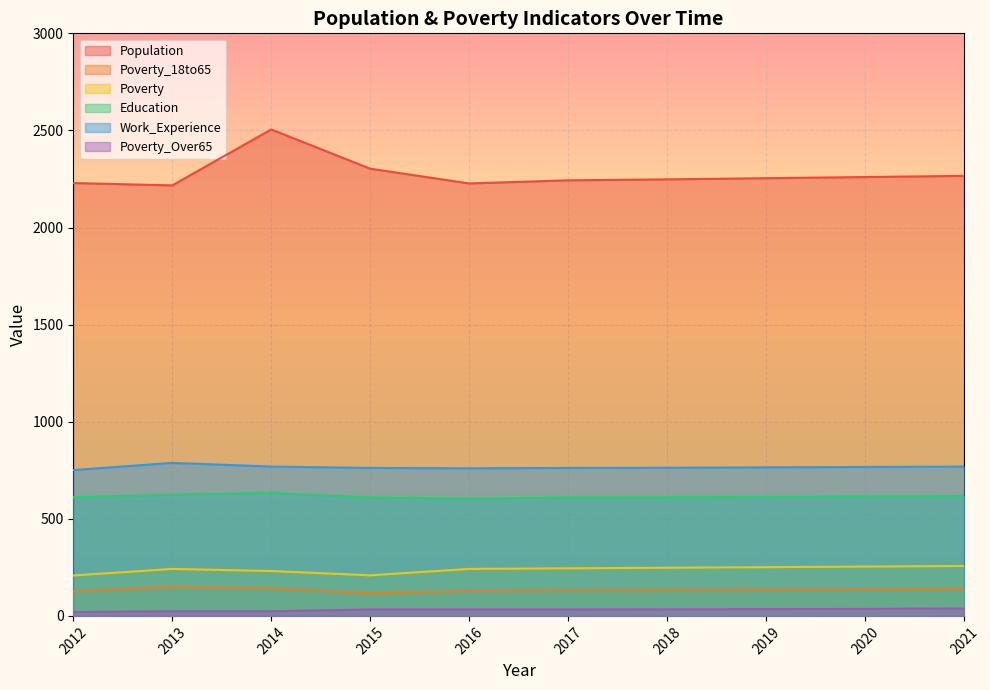

Which series has the largest range (max minus min)?

Population